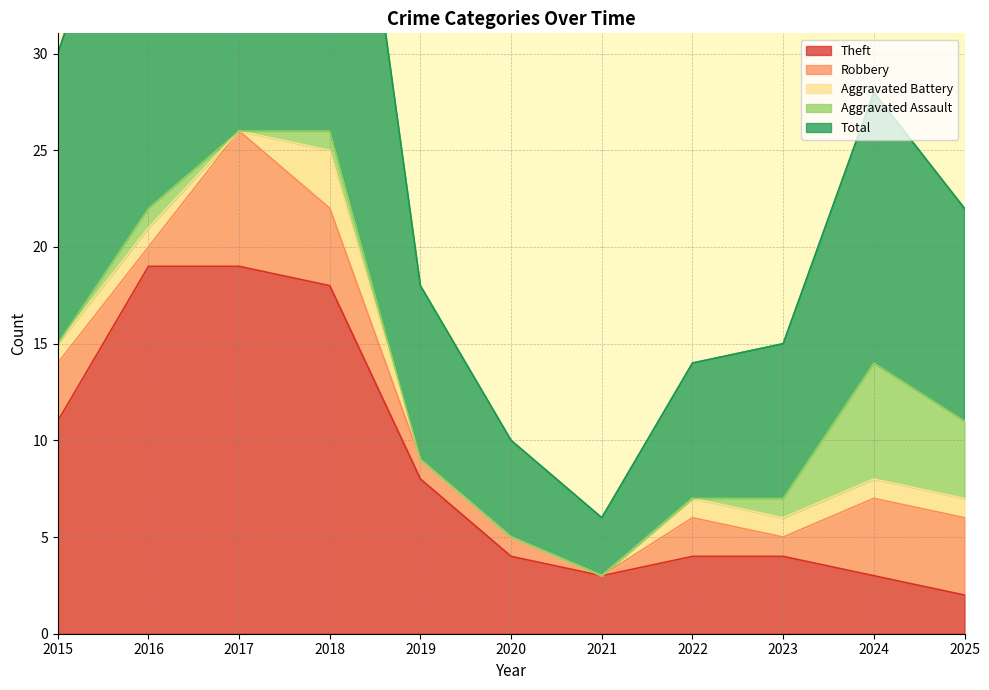

What is the total value across all series at 2022?

14